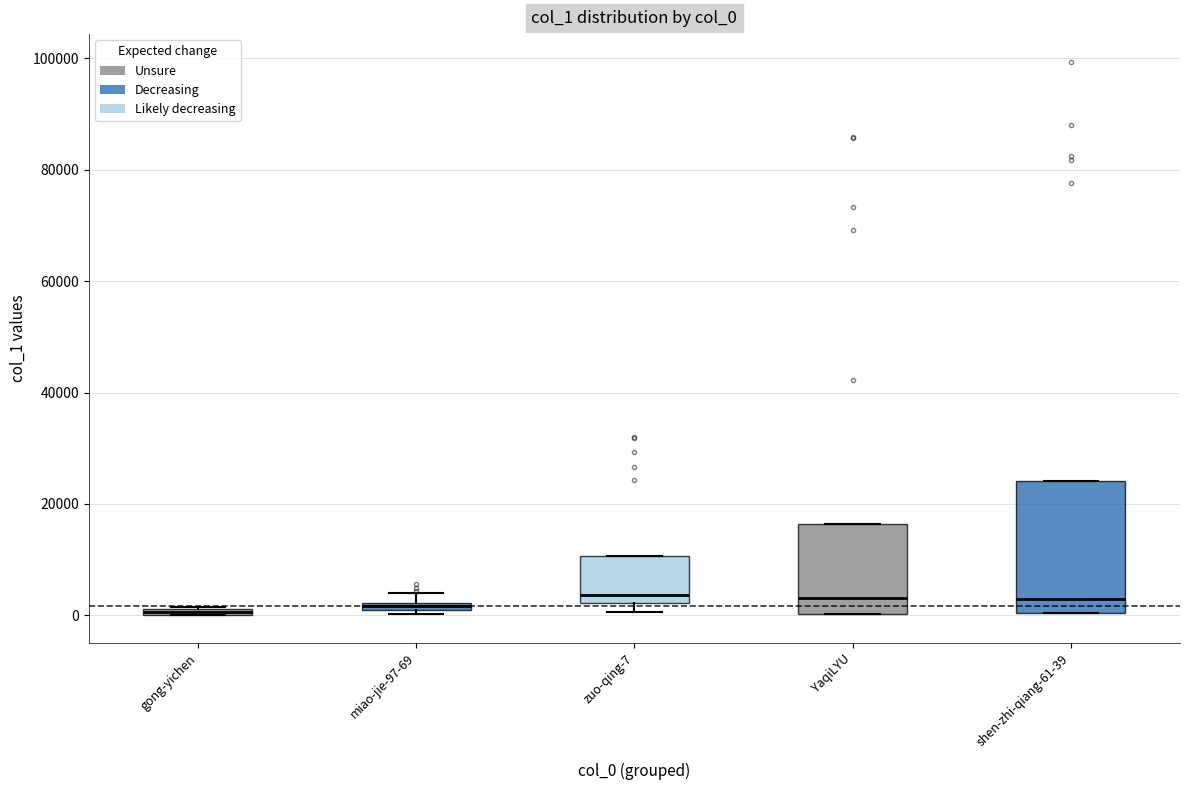

Where is the upper edge of the box for gong-yichen on the y-axis? The values are not printed on the chart, so give them approximately, as read against the axis.

2000